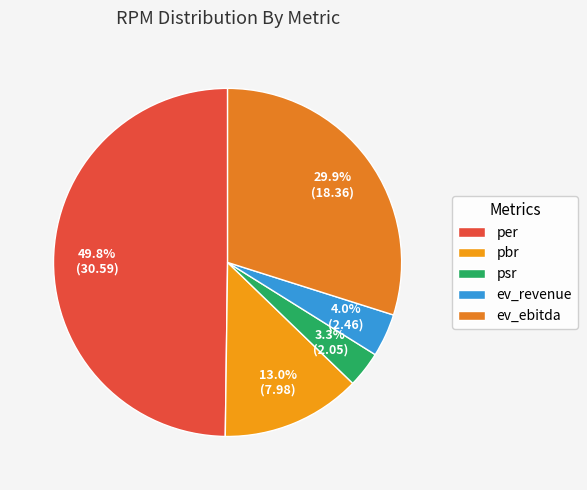

Does any single category account for the majority?

No